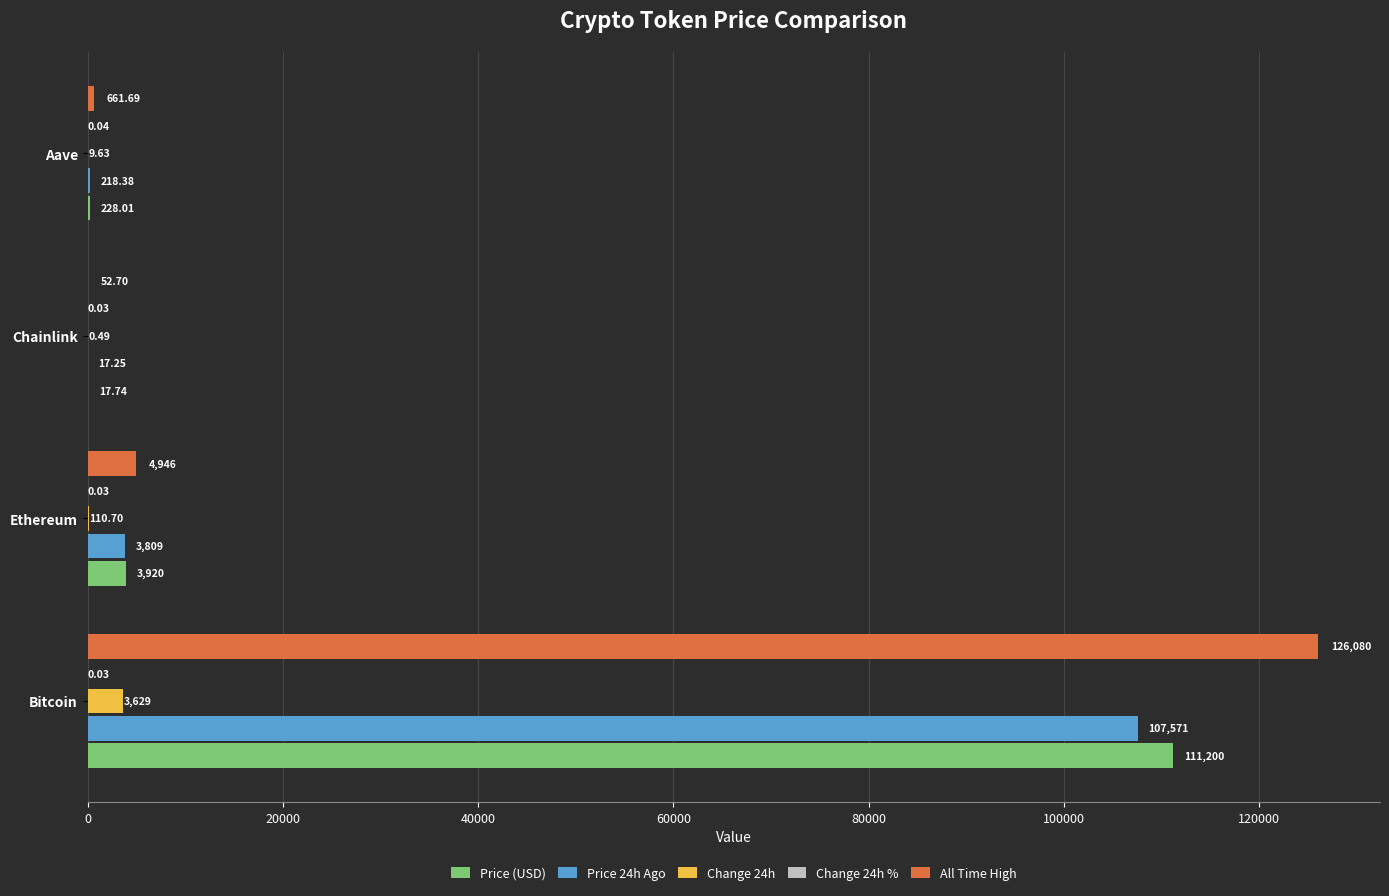

At which category is the sum across all series the highest?

Bitcoin